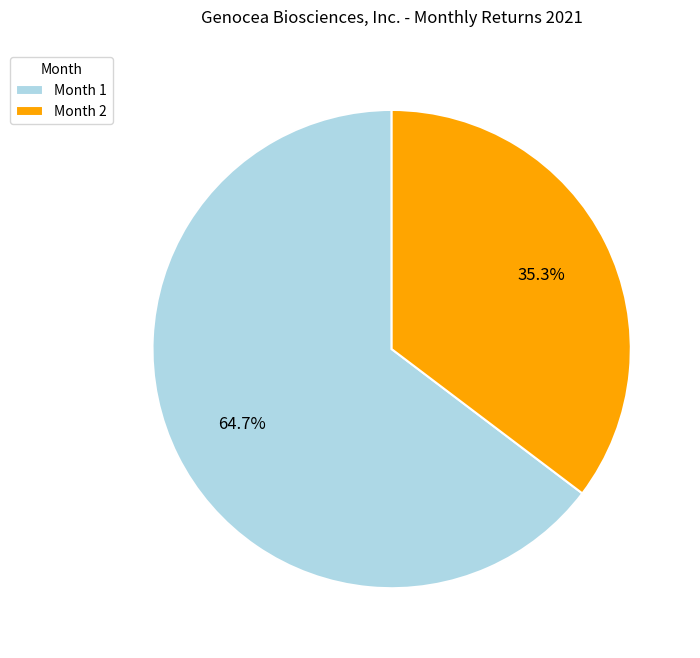

How much of the chart is everything except Month 1?

35.3%